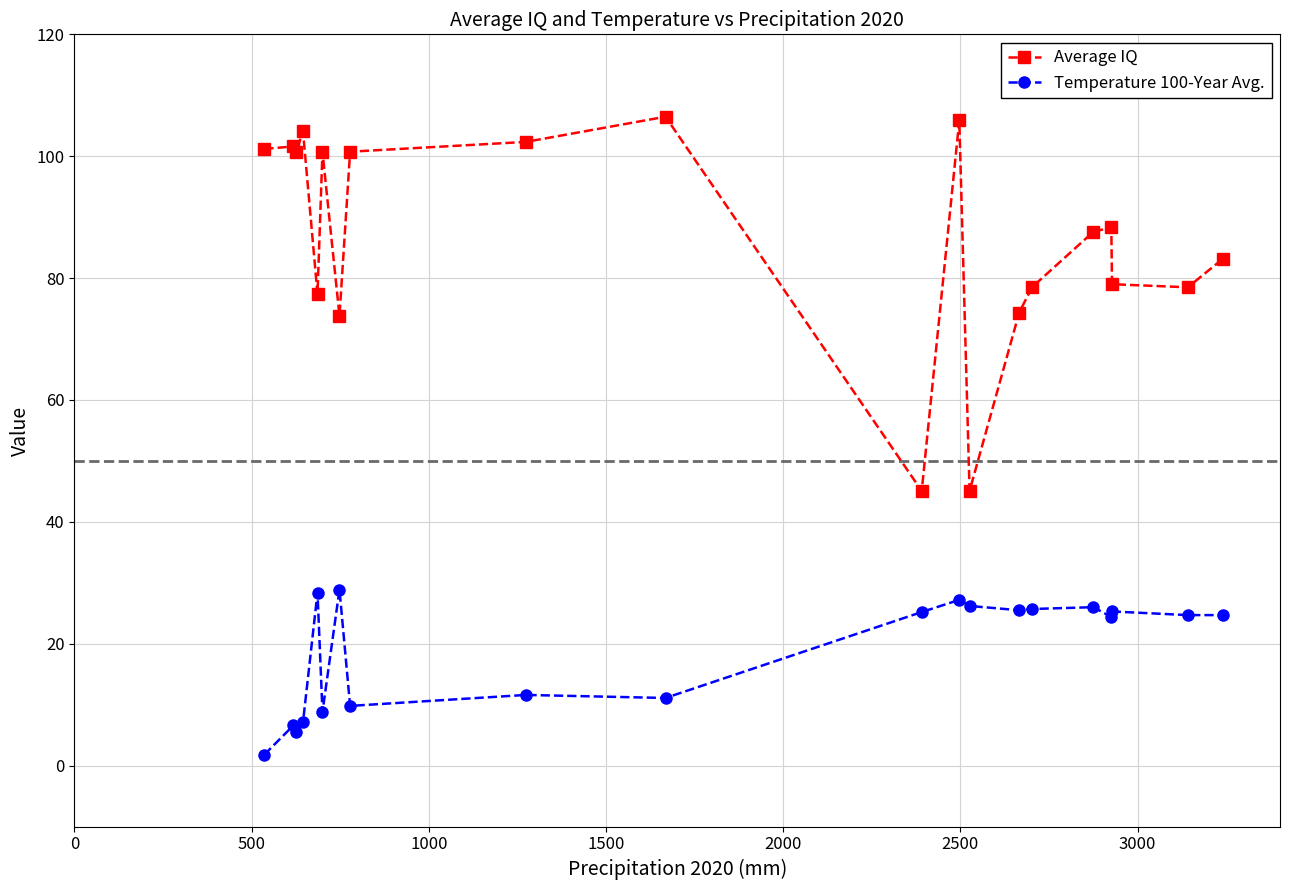

Which series has the widest spread of values?

Average IQ